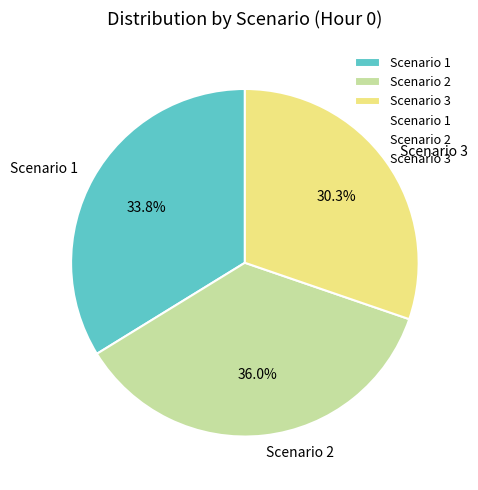

Approximately how many times larger is the value at Scenario 2 compared to Scenario 1?

1.1